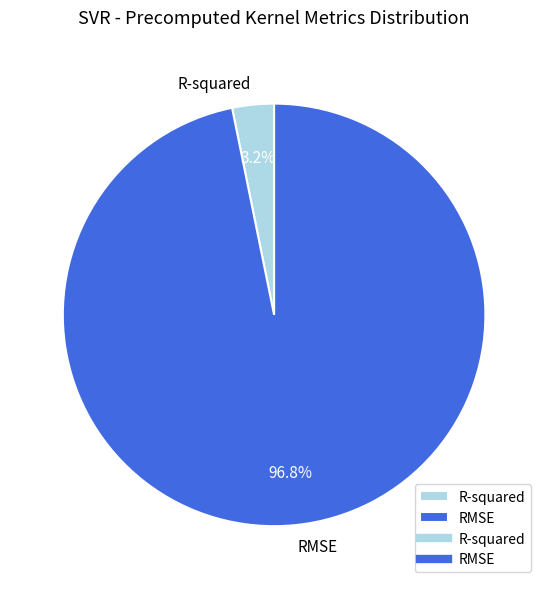

Rank the categories by value from highest to lowest.

RMSE, R-squared